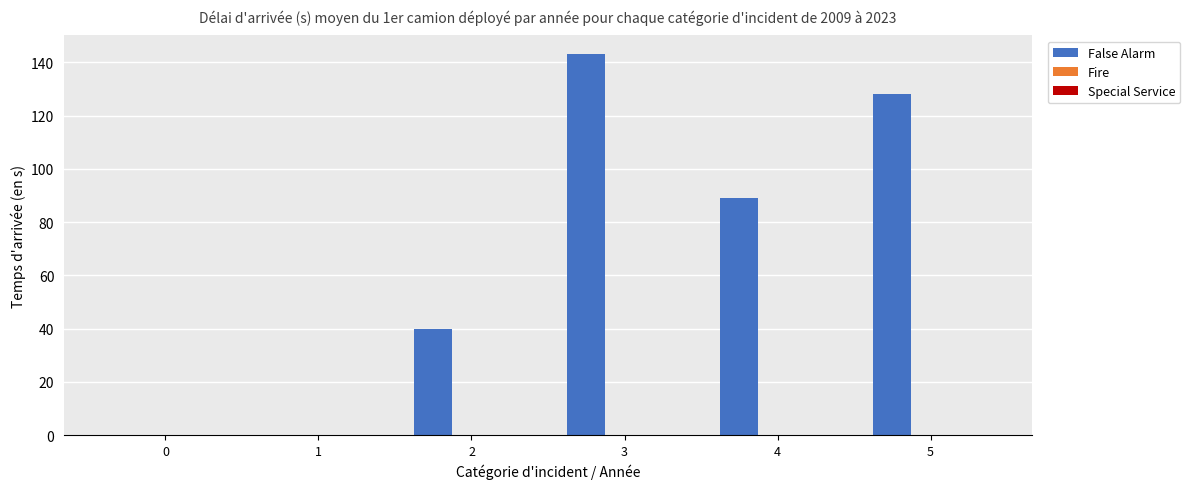

True or false: the data shows -53 at 0.

False